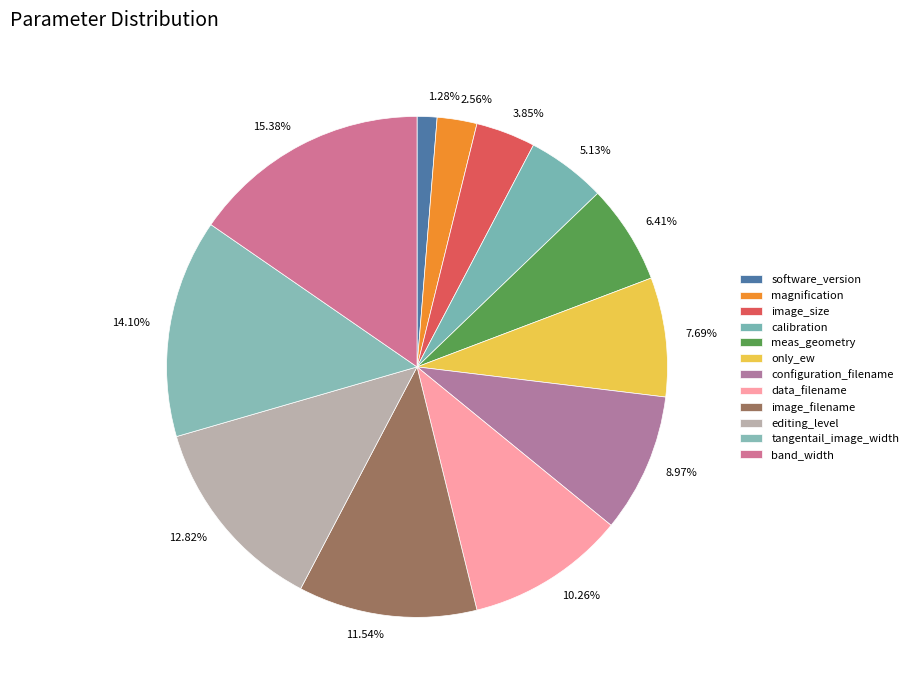

What percentage is the image_size slice, to the nearest percent?

4%